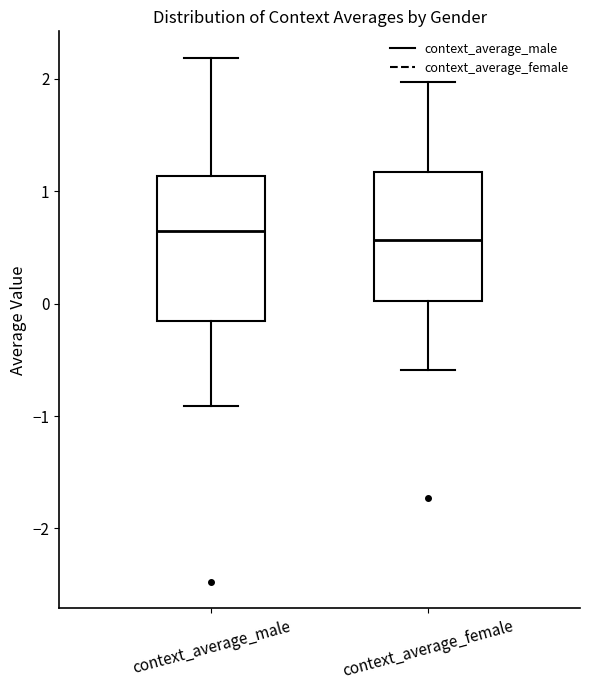

Which box is the tallest, from its lower edge to its upper edge?

context_average_male